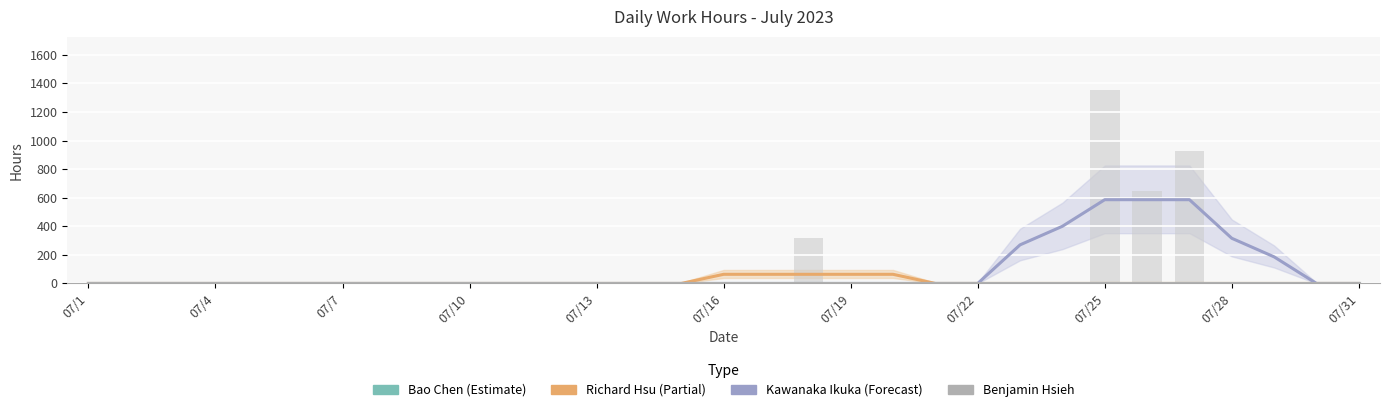

At how many categories does at least one series exceed 415?

3